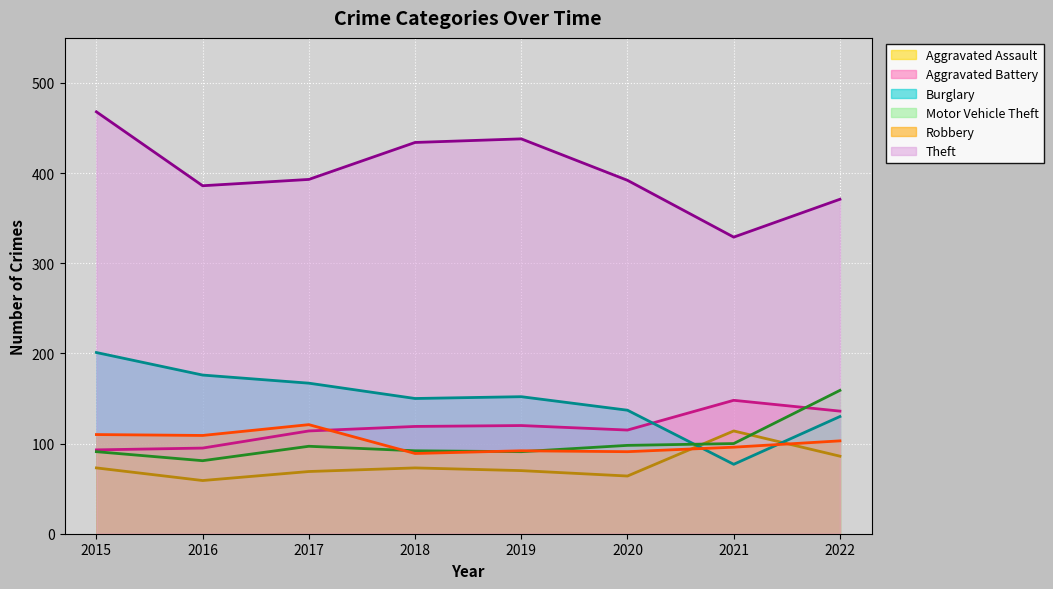

Is it true that Burglary equals 201 at 2015?

True